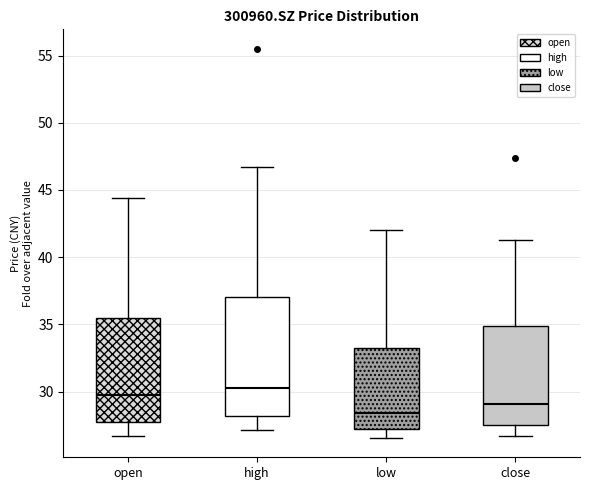

Which box's median line is the highest?

high